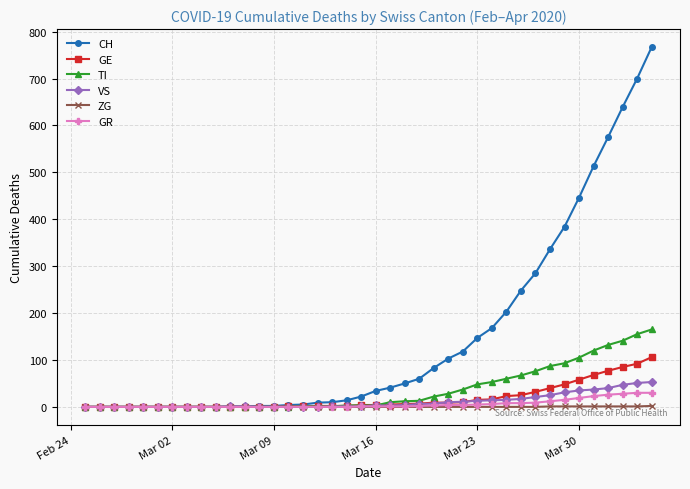

Which series has the largest range (max minus min)?

CH